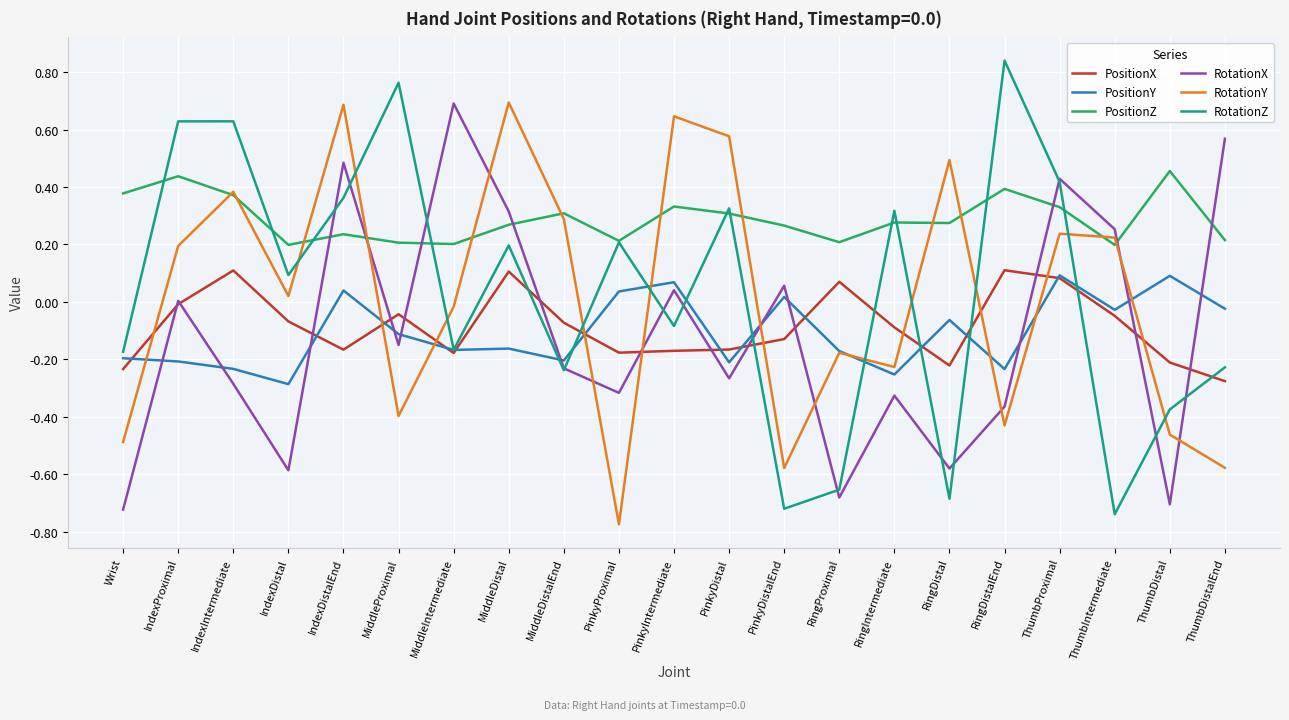

Which series has the largest range (max minus min)?

RotationZ